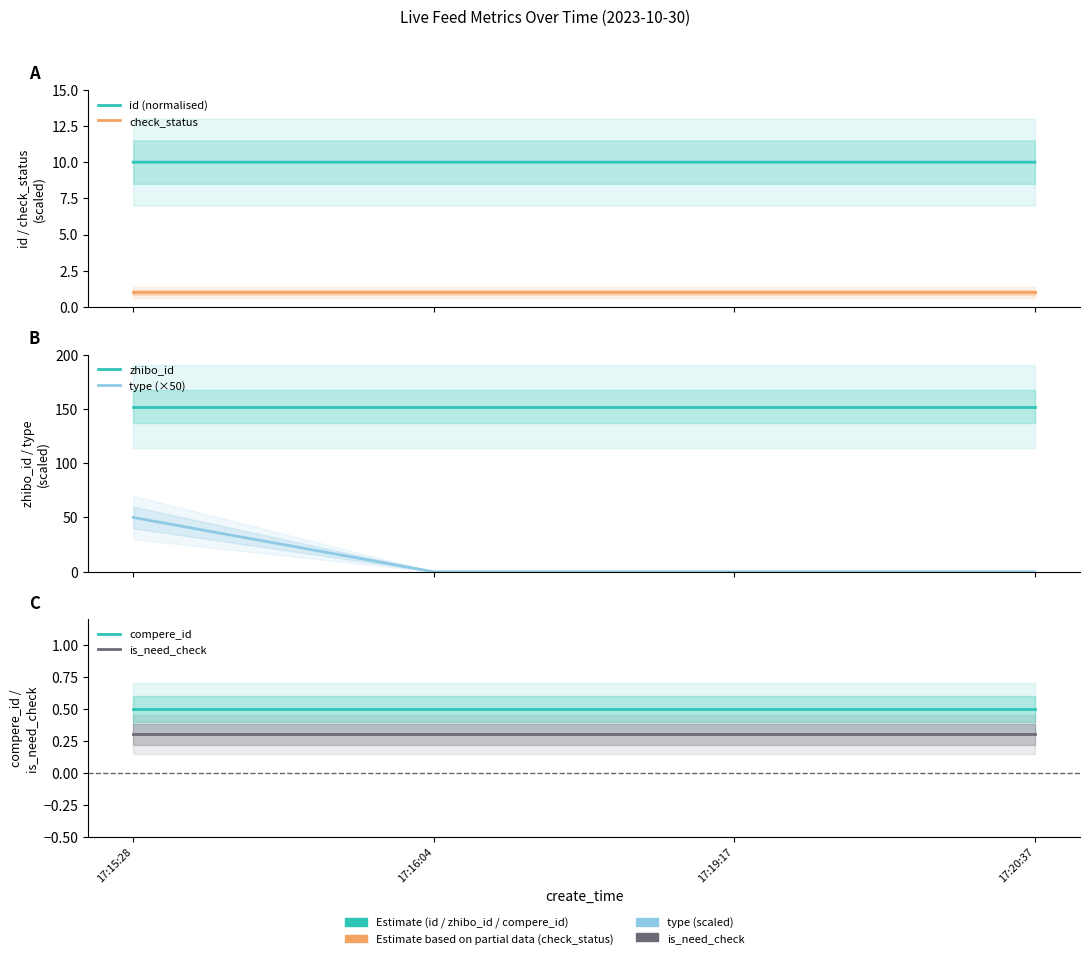

What are all the series names shown in the legend?

id (normalised), check_status, zhibo_id, type (×50), compere_id, is_need_check